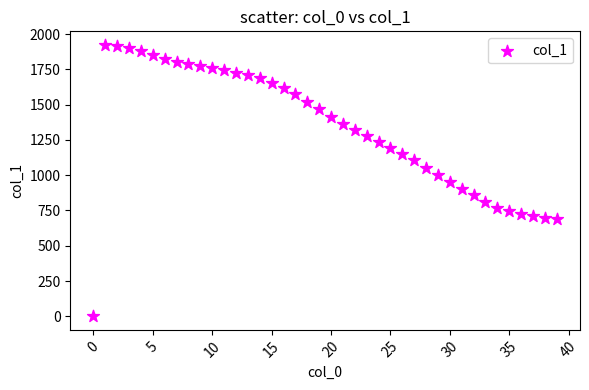

What is the range of Y values (max minus min)?

1923